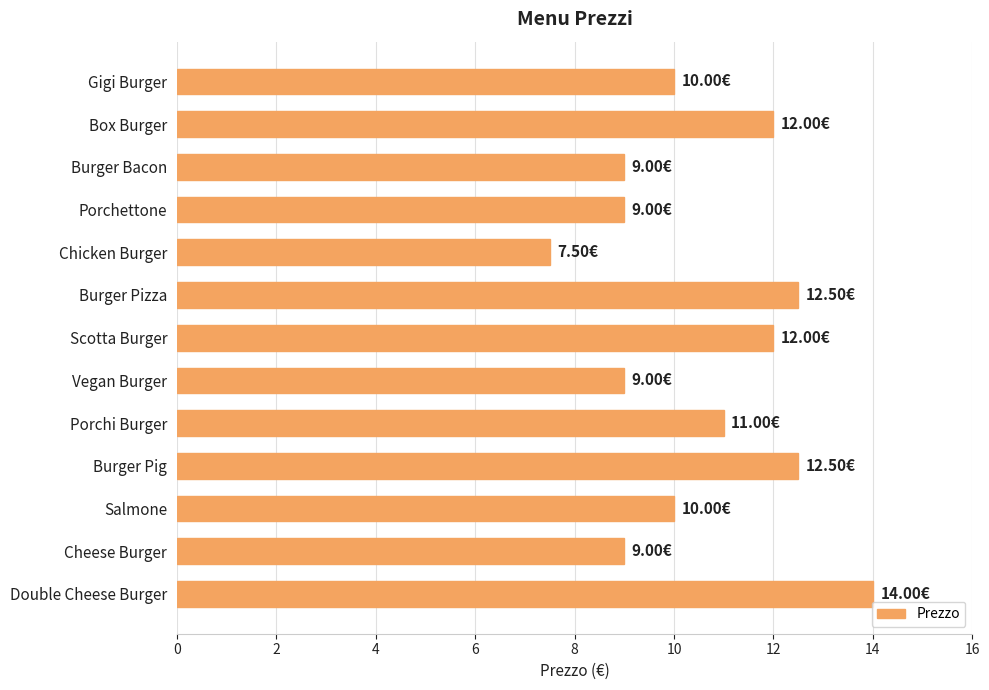

What is the smallest value displayed?

7.5